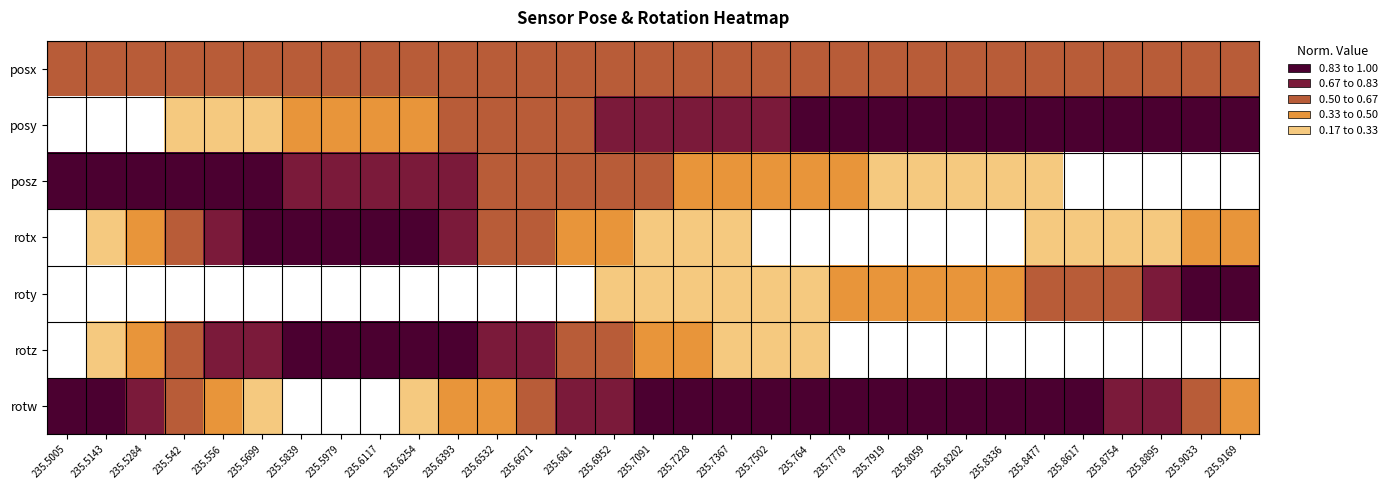

List the series in order of their peak value, highest first.

posy, posz, rotx, roty, rotz, rotw, posx